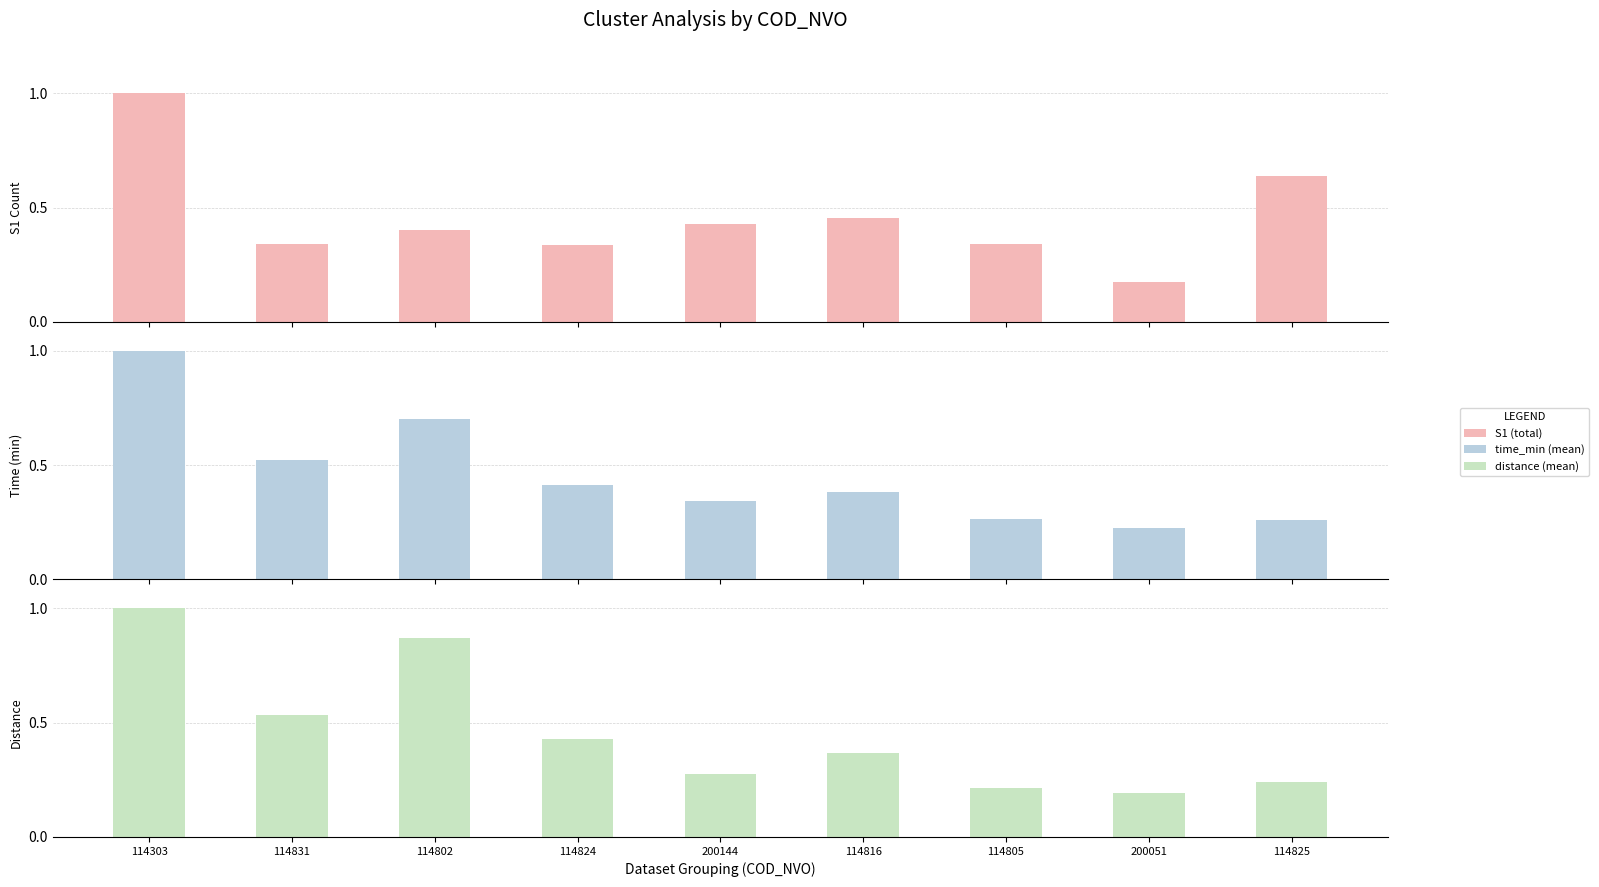

What are all the series names shown in the legend?

S1 (total), time_min (mean), distance (mean)